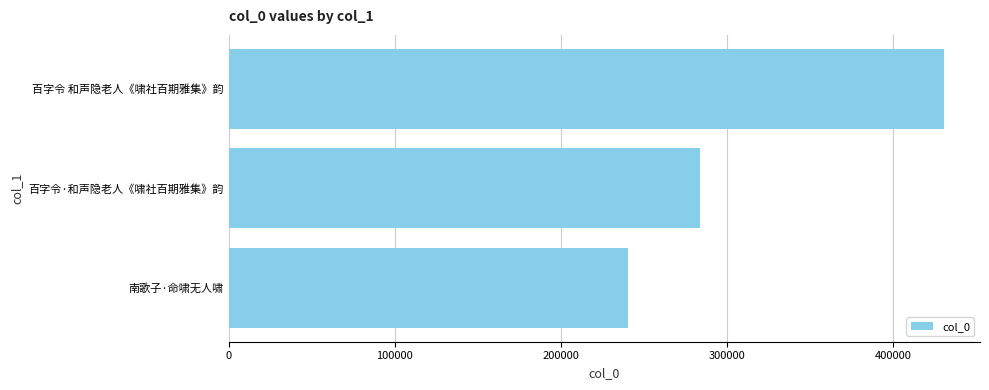

At which category does the chart reach its peak across all series?

百字令 和声隐老人《啸社百期雅集》韵